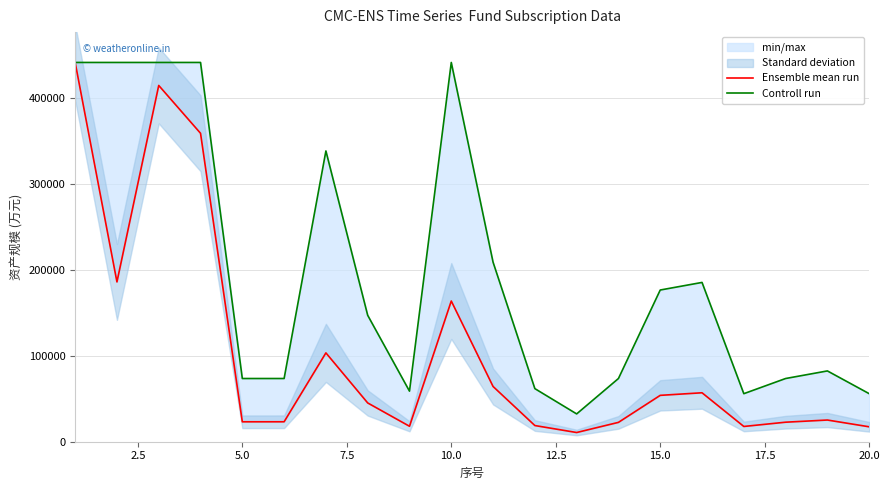

Is this an area chart (filled region under the line)?

No